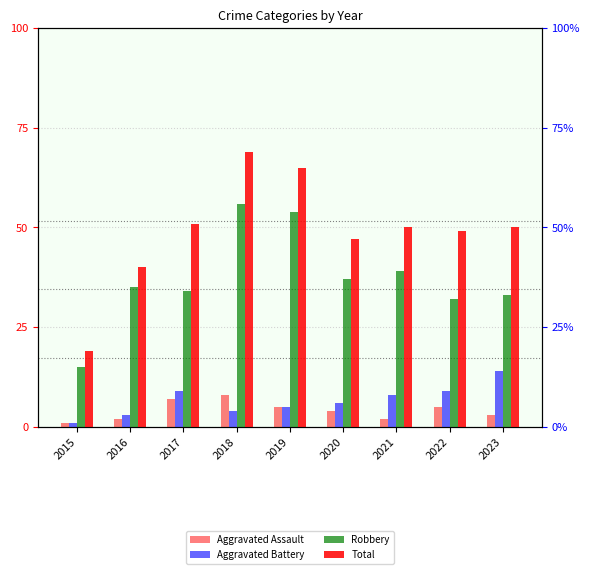

What are all the series names shown in the legend?

Aggravated Assault, Aggravated Battery, Robbery, Total